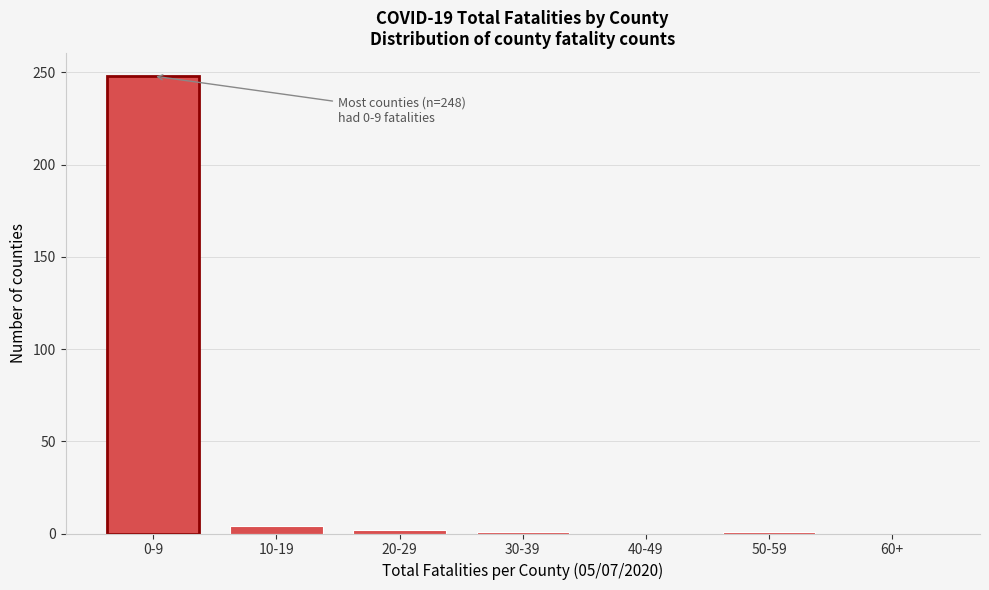

Which has a higher value, 0-9 or 60+?

0-9